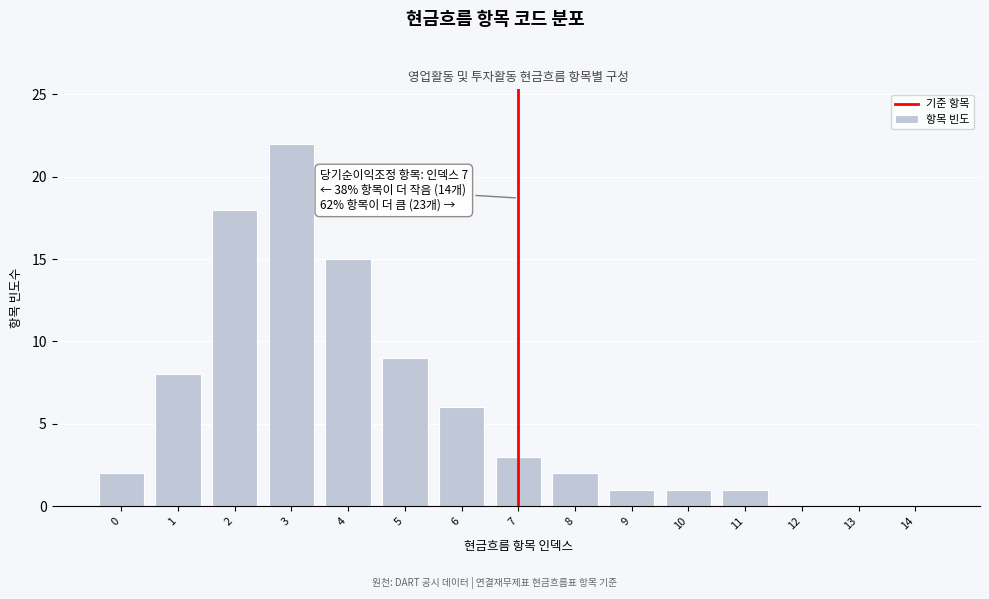

Reading left to right, what are all the values shown in this chart?

0=2	1=8	2=18	3=22	4=15	5=9	6=6	7=3	8=2	9=1	10=1	11=1	12=0	13=0	14=0